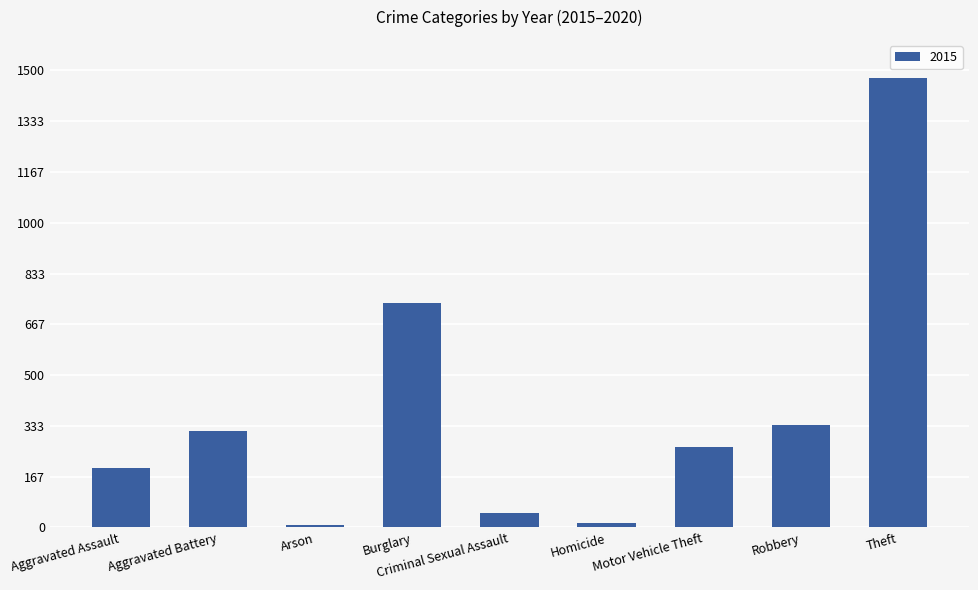

What position from the right is Burglary?

6